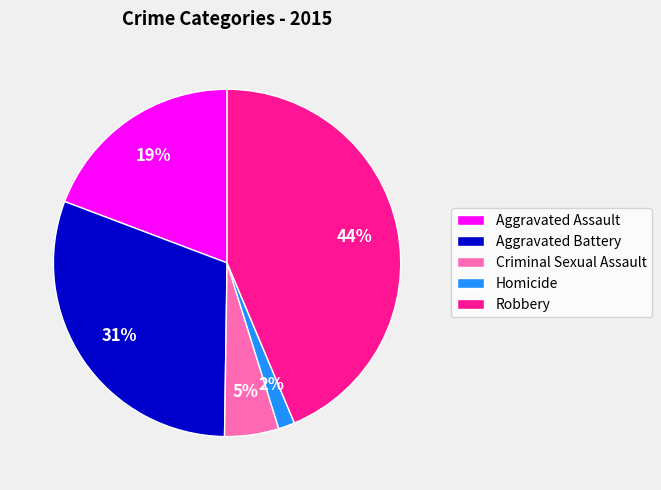

Is there any slice that represents more than half of the pie?

No